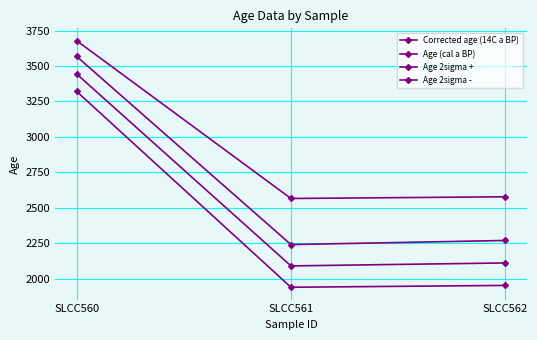

What is the lowest value of the Age 2sigma + series?

2241.0